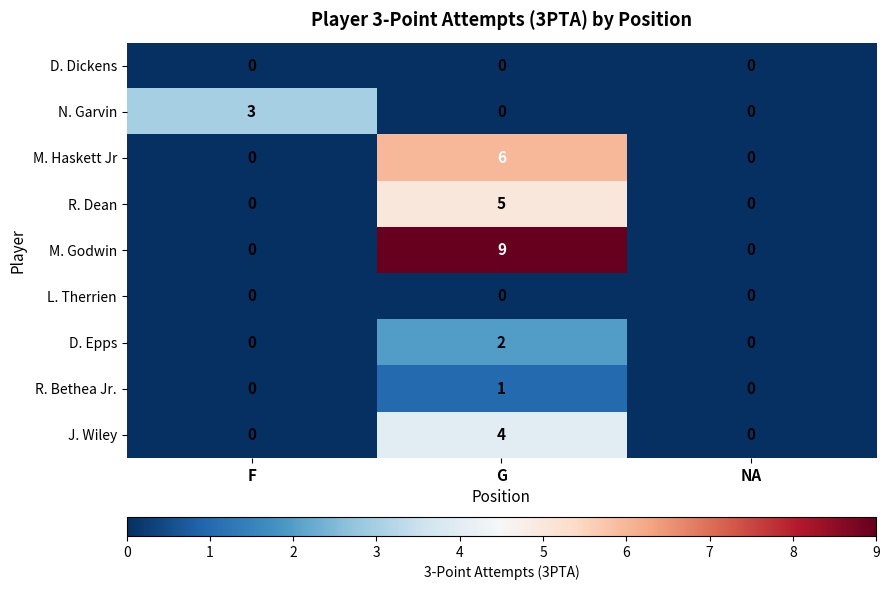

True or false: J. Wiley has a value of 6 at G.

False